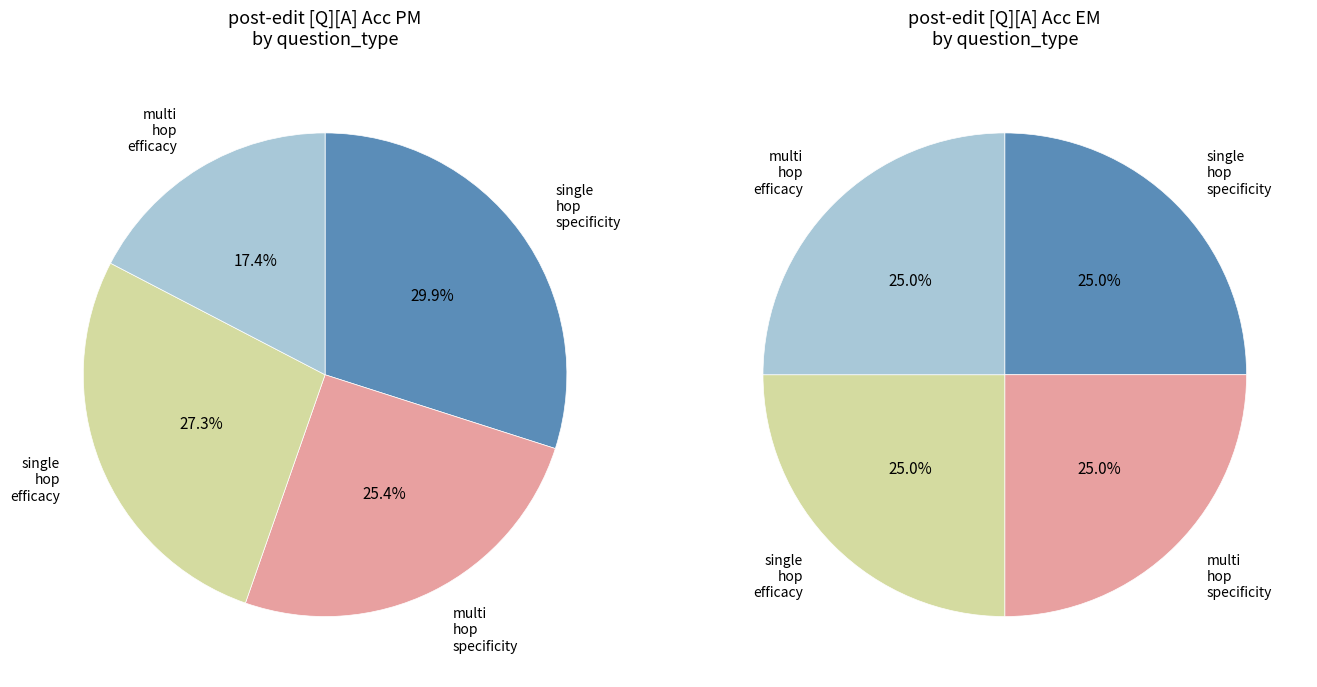

To the nearest percent, what is the average slice percentage?

25%